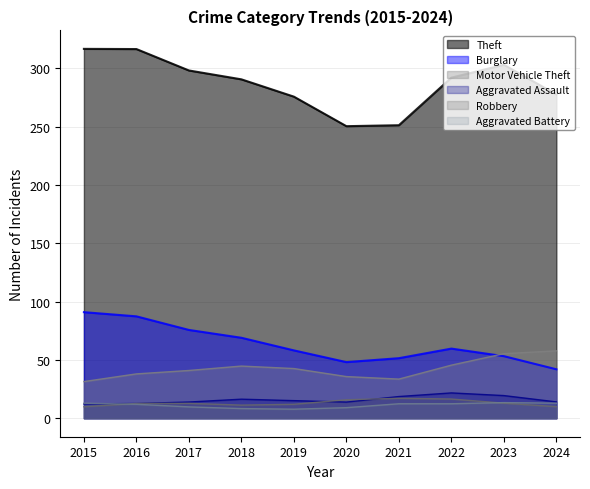

Read the Robbery value at 2019.

12.0